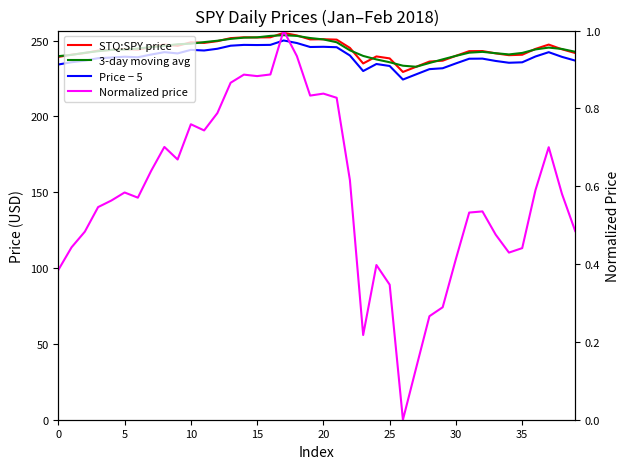

In STQ:SPY price, how many points are higher than both neighbors (excluding endpoints)?

9